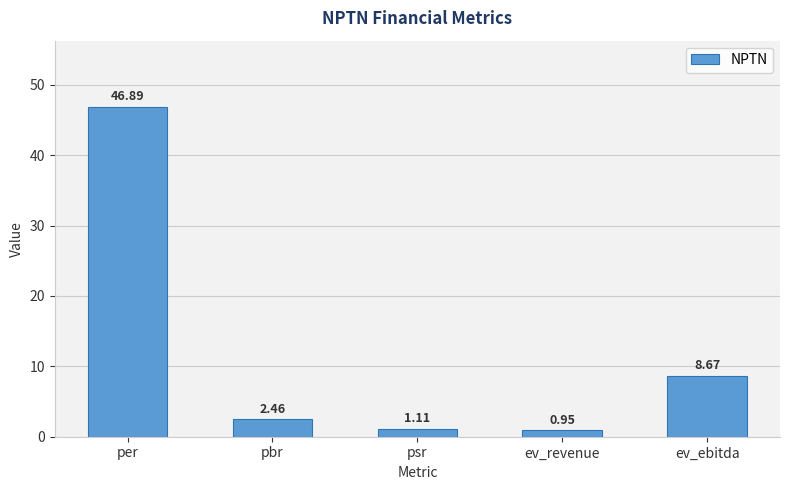

The chart shows a value of 24.3 at per. True or false?

False